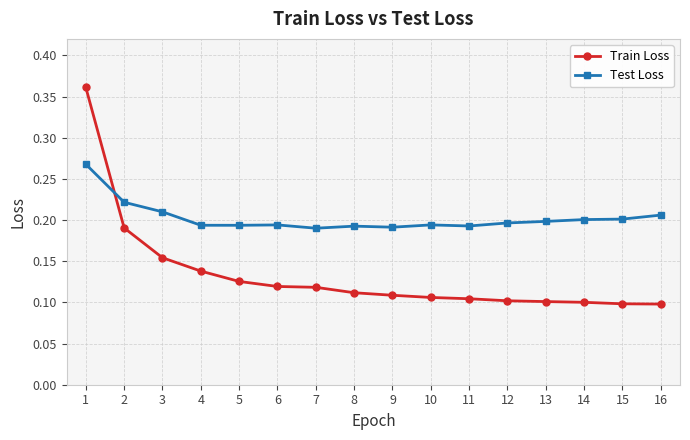

Which series has the largest range (max minus min)?

Train Loss